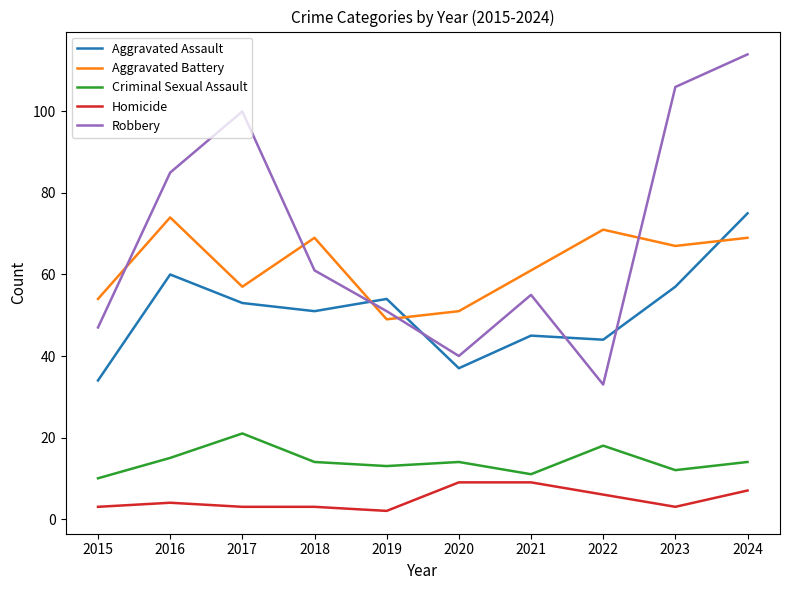

True or false: Robbery and Criminal Sexual Assault cross at least once.

False